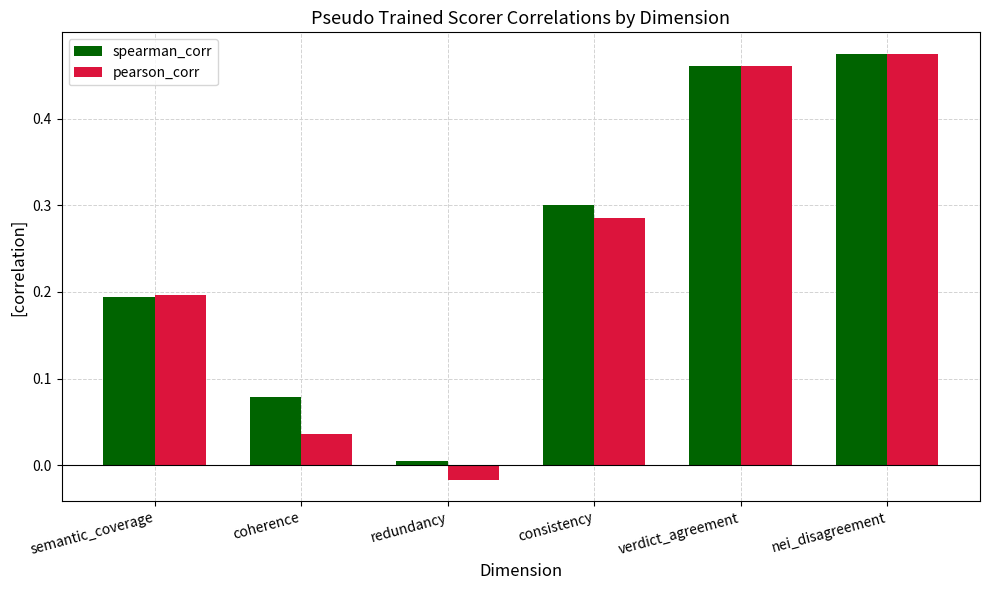

How many bars are there in total?

12